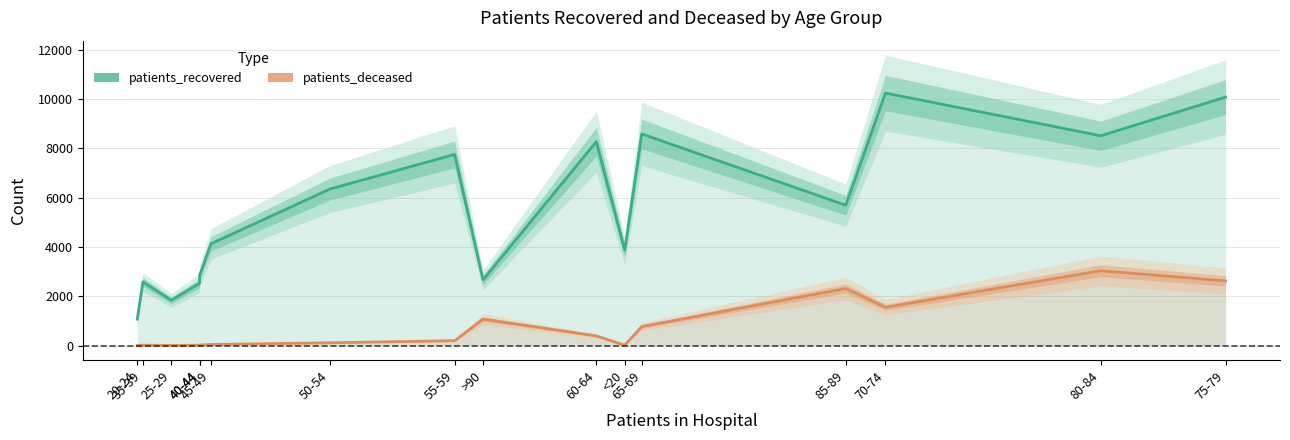

Where is the first local minimum for patients_deceased?

25-29